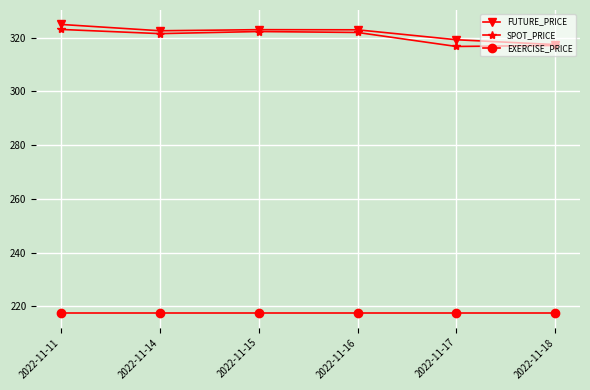

True or false: EXERCISE_PRICE and FUTURE_PRICE cross at least once.

False